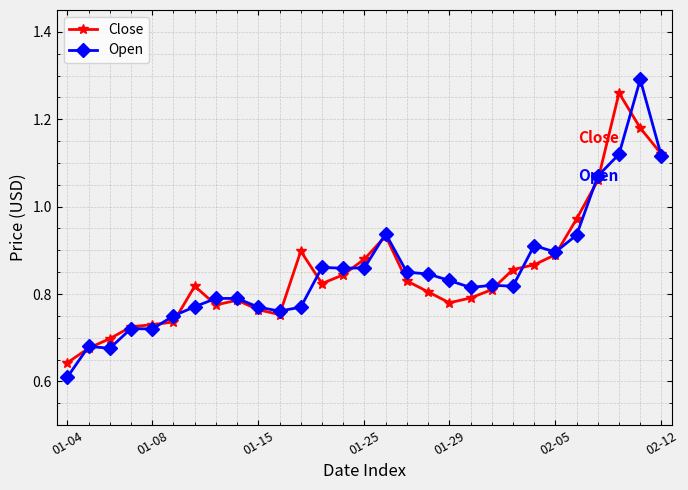

Which series has the largest range (max minus min)?

Open